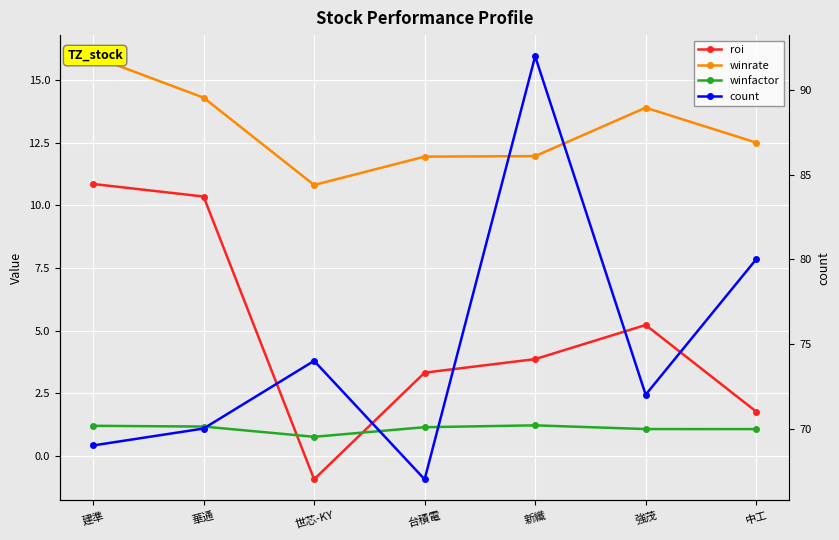

What is the difference between the winfactor values at 台積電 and 建準?

0.1